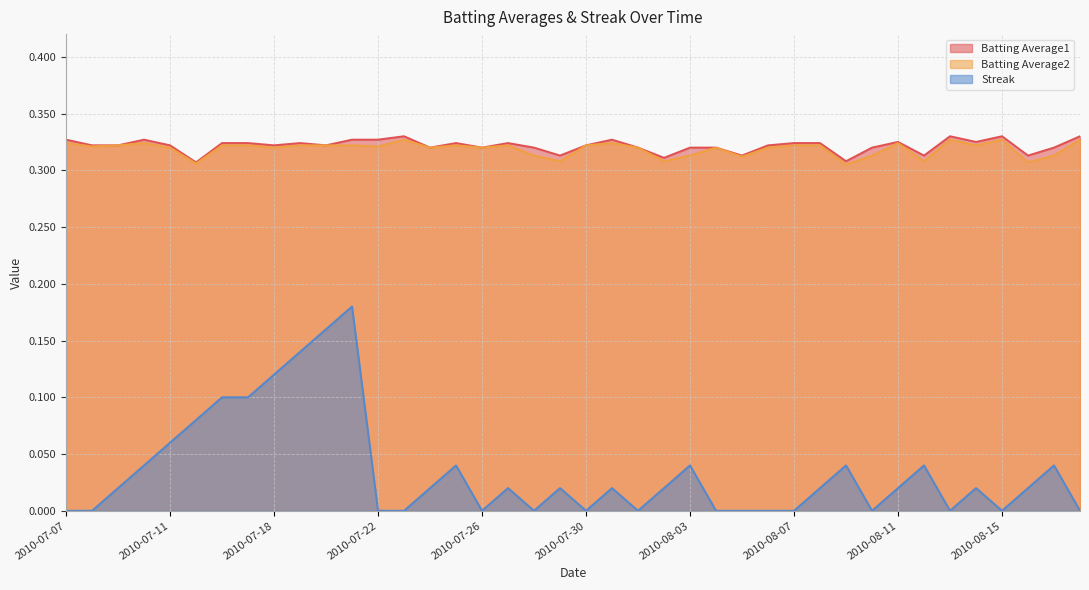

At which category is the sum across all series the highest?

2010-07-21